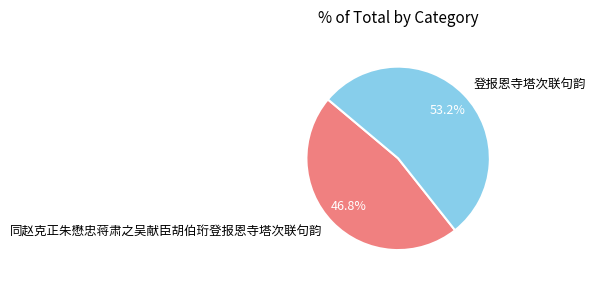

To the nearest percent, what is the difference between the largest and smallest slice percentages?

6%